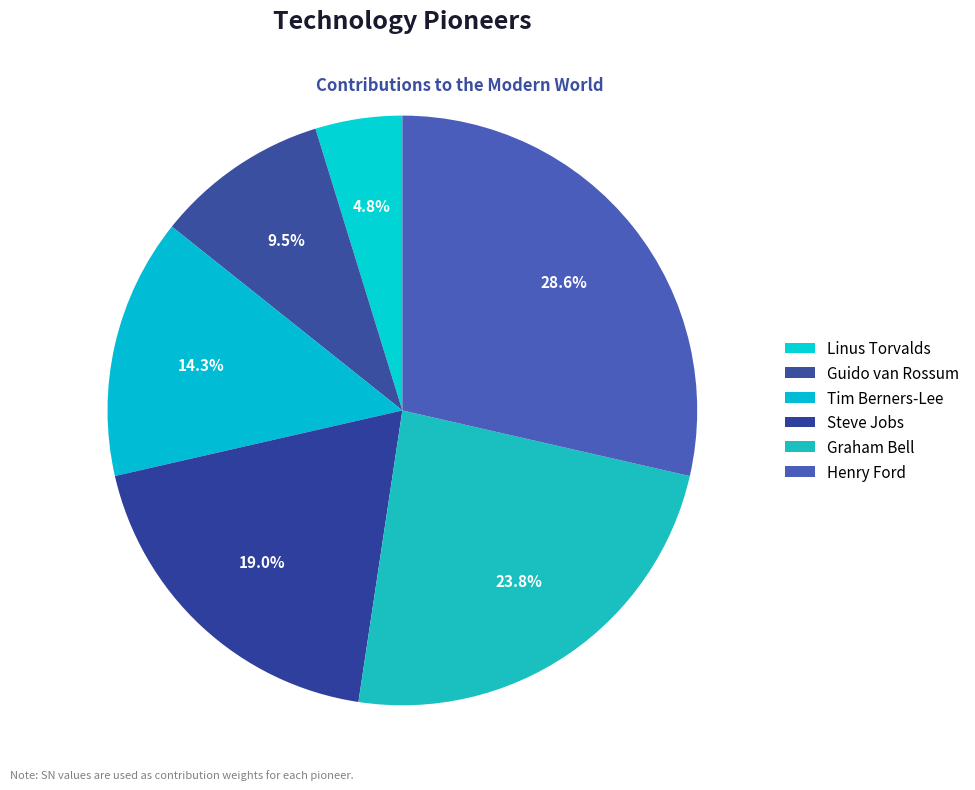

What is the smallest slice in the pie chart?

Linus Torvalds